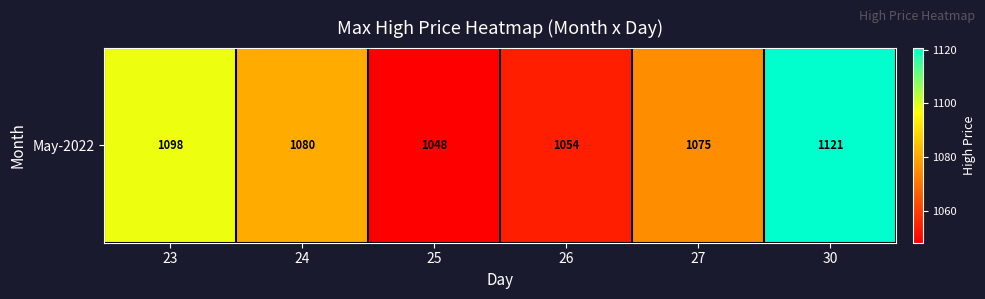

What is the sum of the values at 27 and 26?

2128.9